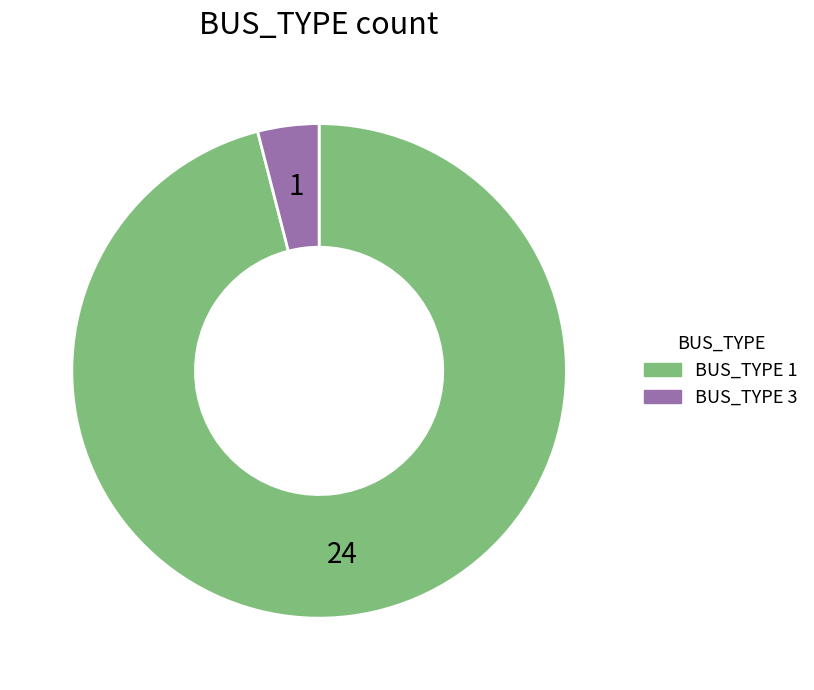

What is the smallest slice in the pie chart?

BUS_TYPE 3